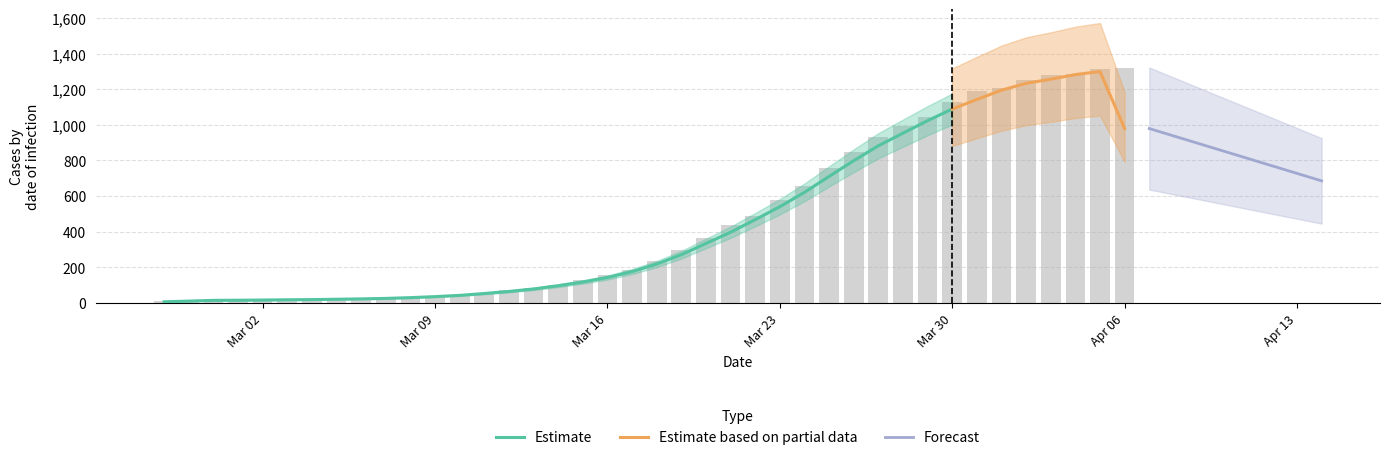

What is the ratio of the value at 2020-03-15 to the value at 2020-03-30?

0.1